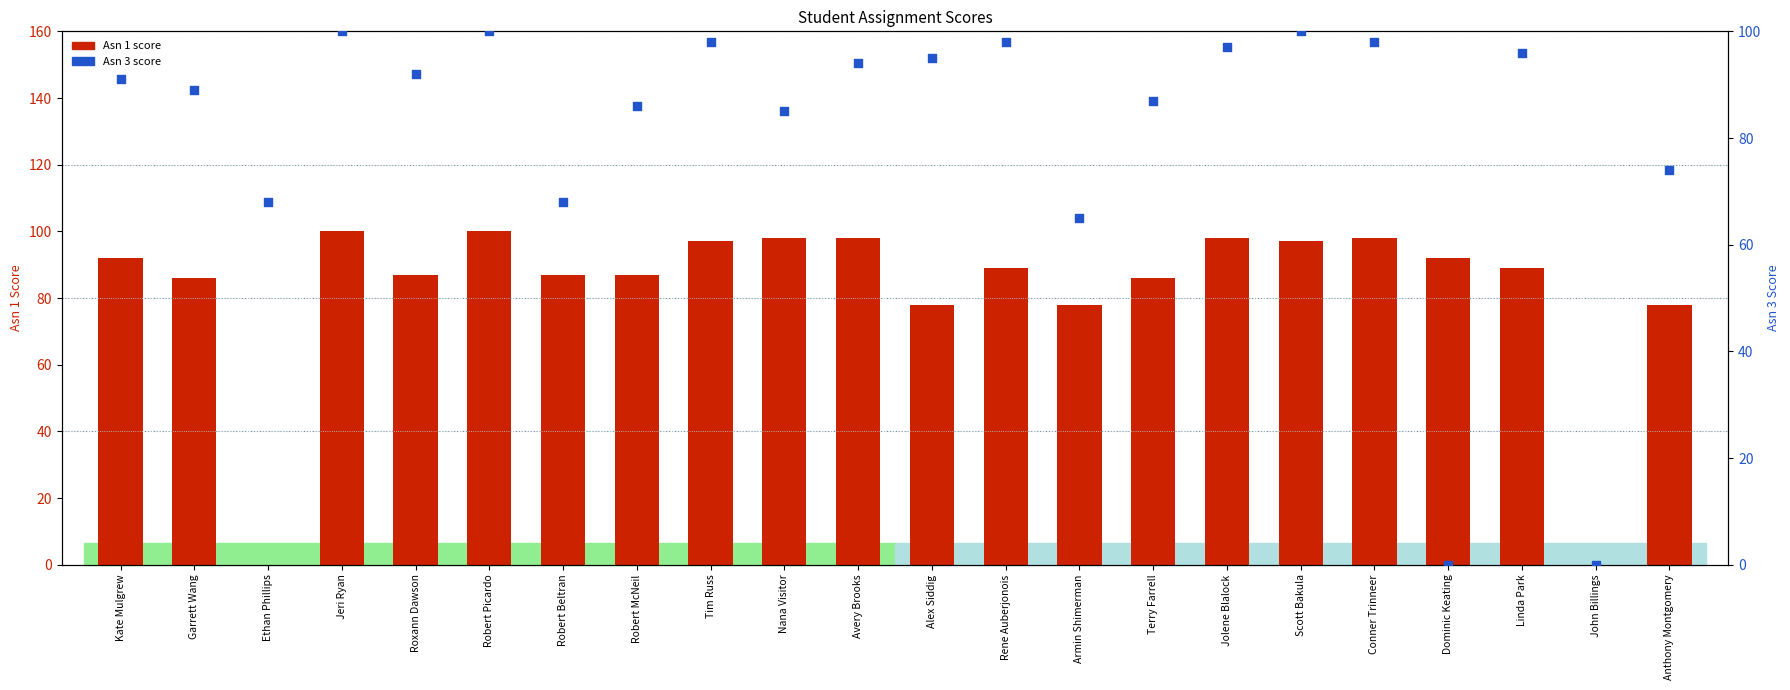

Which series has the largest total across all categories?

Asn 1